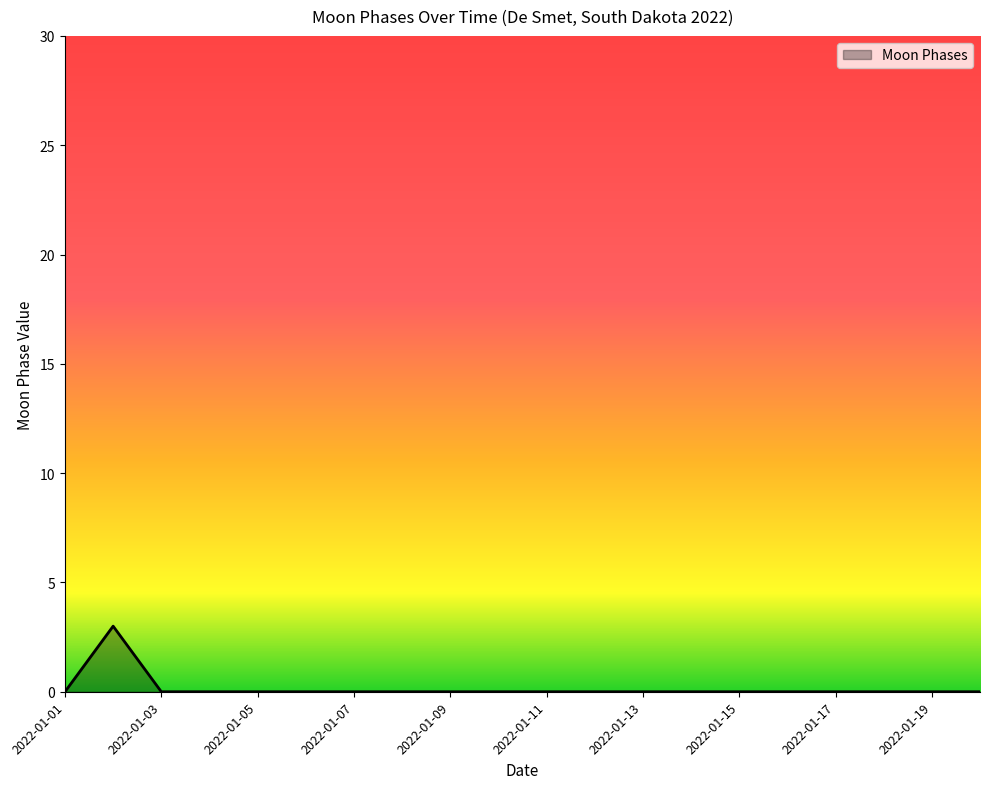

What is the greatest value displayed?

3